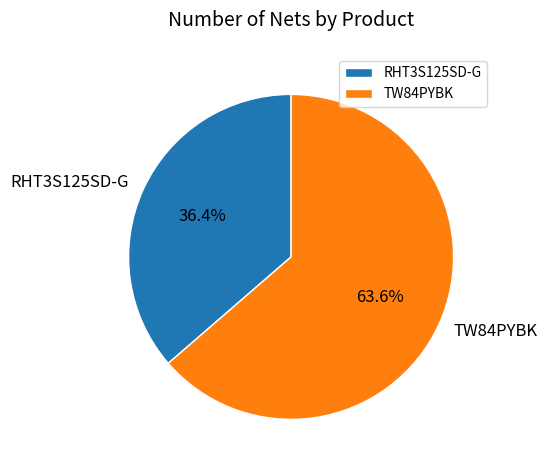

Is it true that TW84PYBK is 64% of the pie?

True